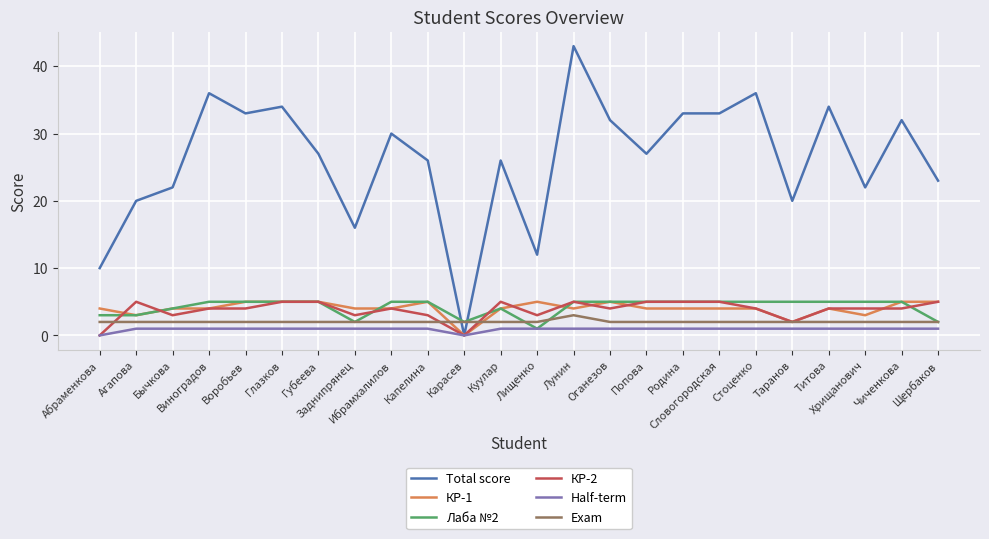

How many intersections are there between Total score and Exam?

2